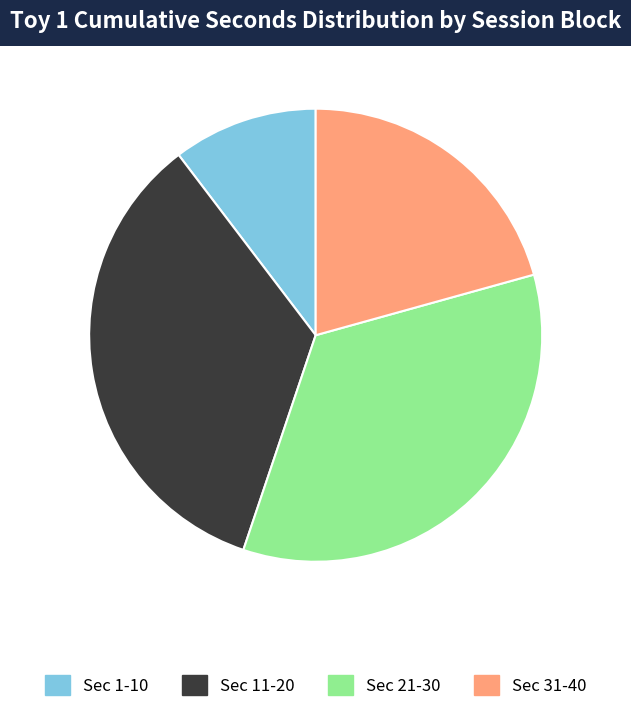

Is there a majority slice in this chart?

No